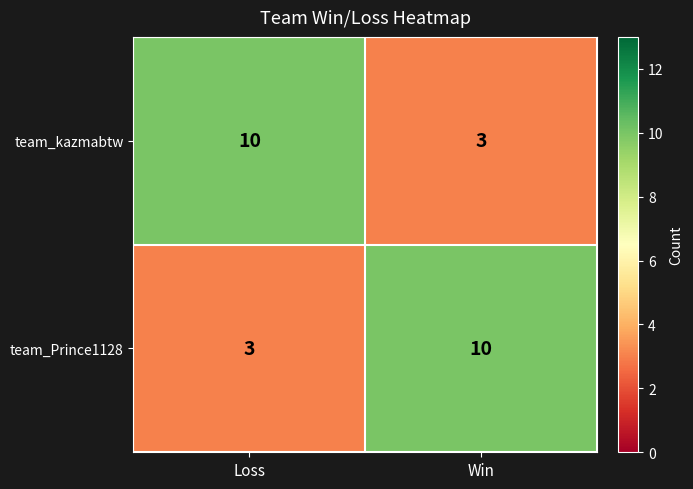

At which label does team_Prince1128 reach its minimum?

Loss